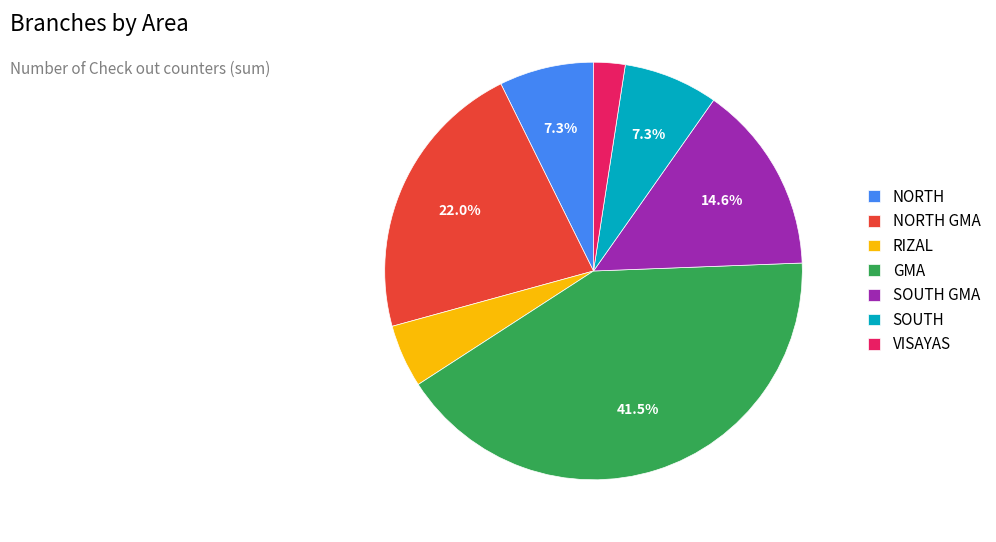

Between RIZAL and GMA, which is larger?

GMA